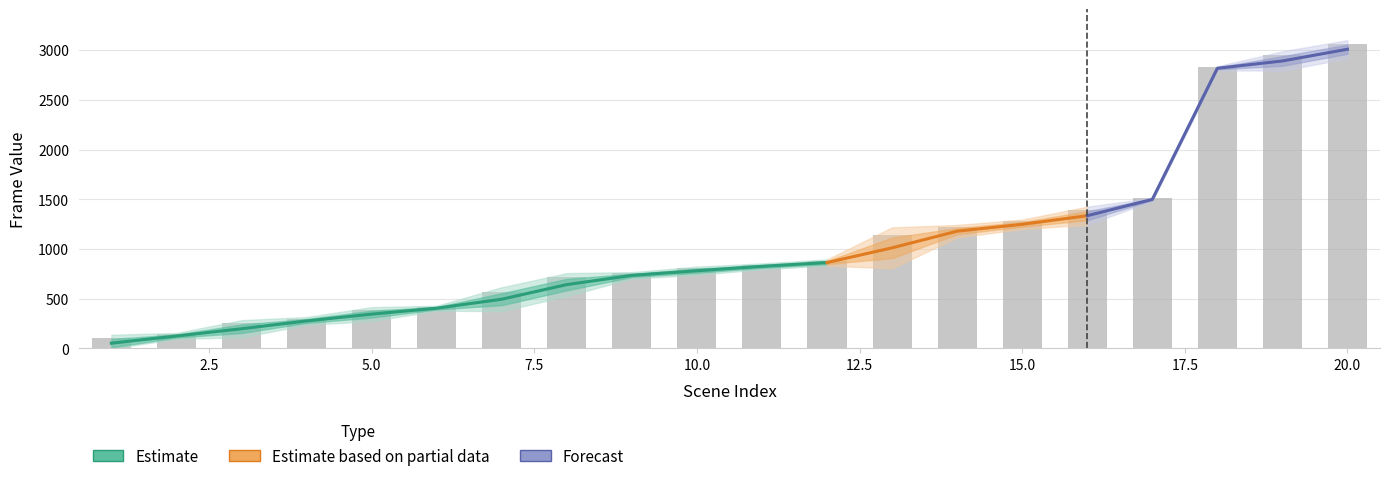

List the labels in order of value, smallest first.

1, 2, 3, 4, 5, 6, 7, 8, 9, 10, 11, 12, 13, 14, 15, 16, 17, 18, 19, 20